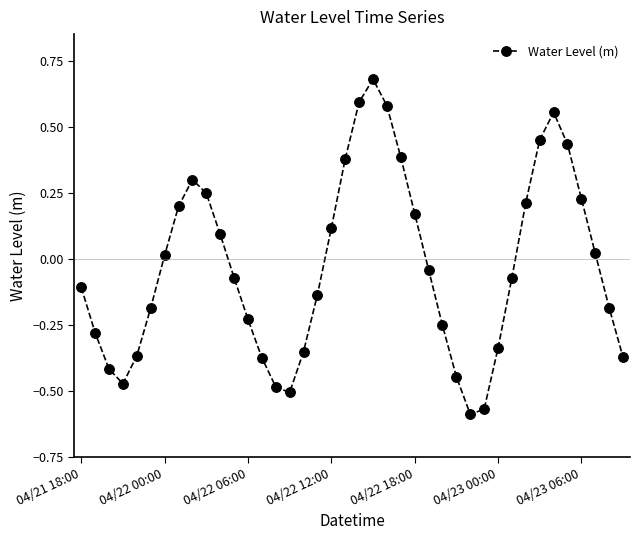

What is the sum of all values?

-1.2